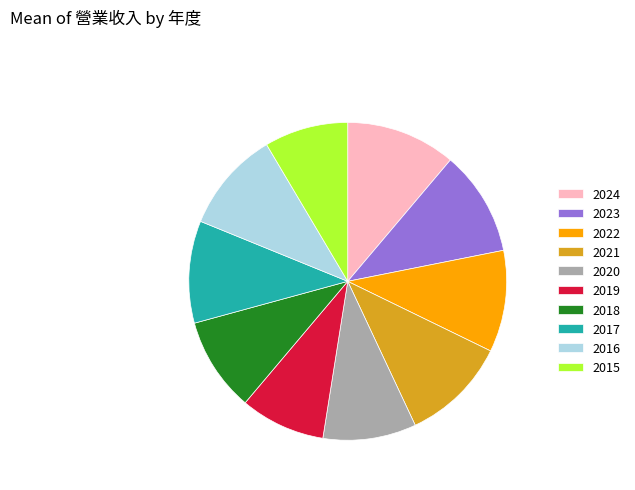

Is 2024 the majority of the pie?

No